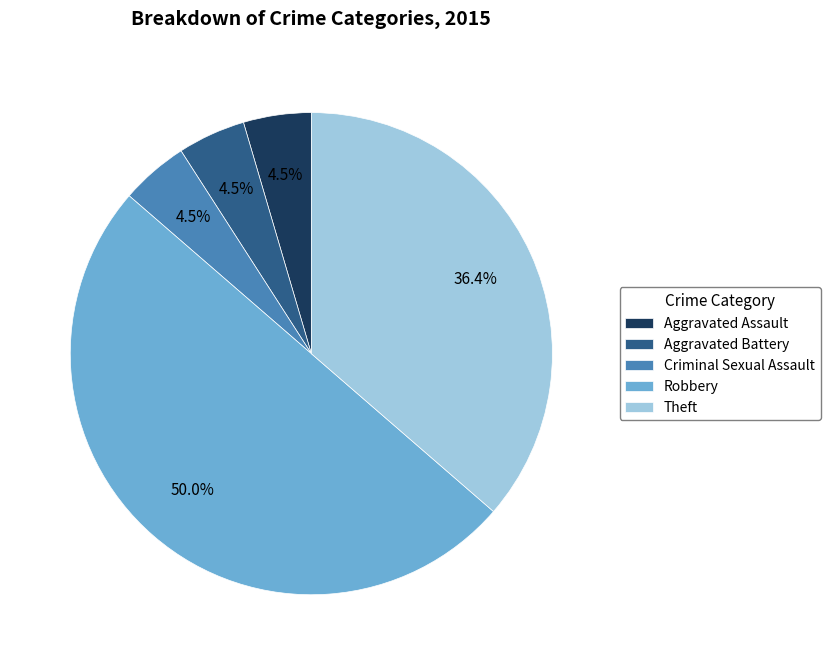

To the nearest percent, what is the average slice percentage?

20%